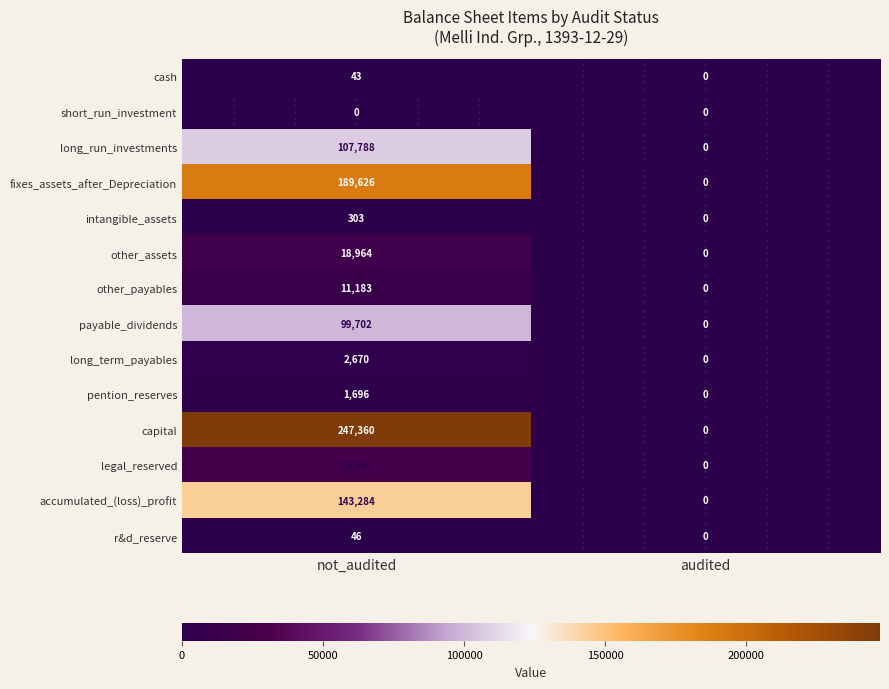

Which series has the widest spread of values?

capital